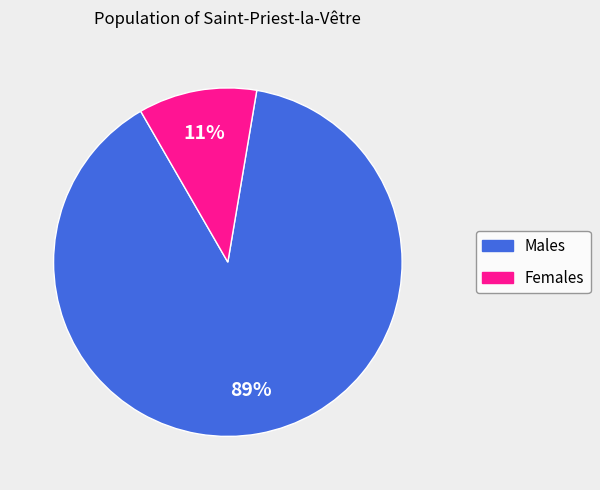

To the nearest percent, what is the average slice percentage?

50%